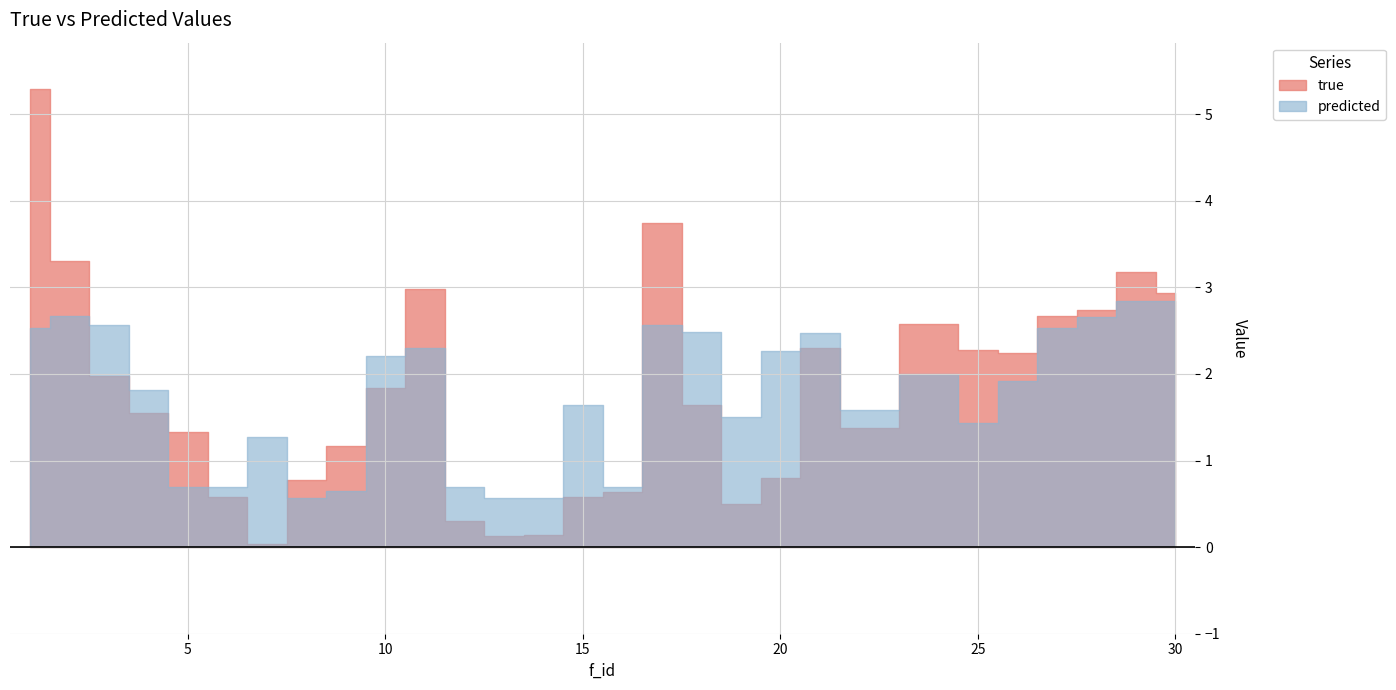

Which series has the widest spread of values?

true